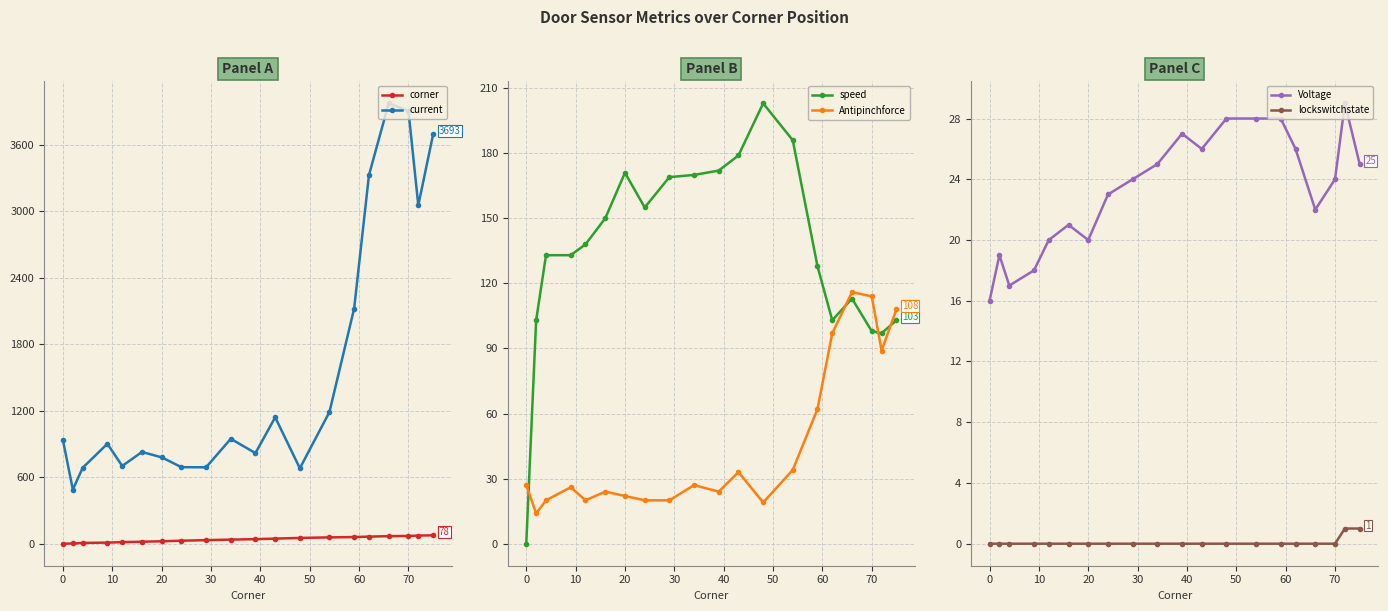

At how many categories does at least one series exceed 731?

14